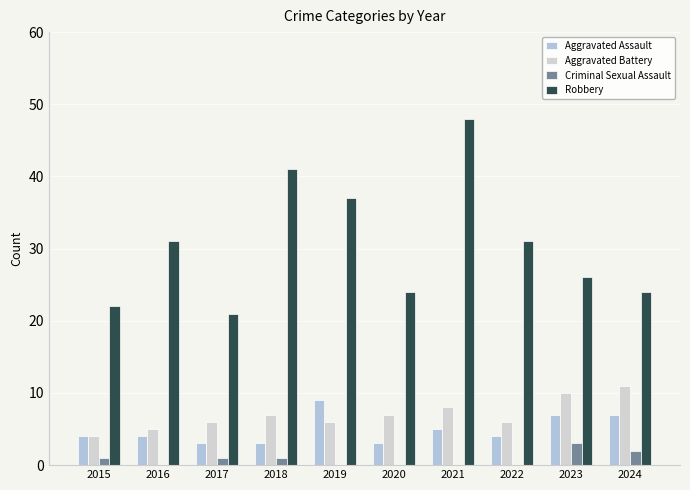

What is the sum of the Aggravated Battery values at 2021 and 2016?

13